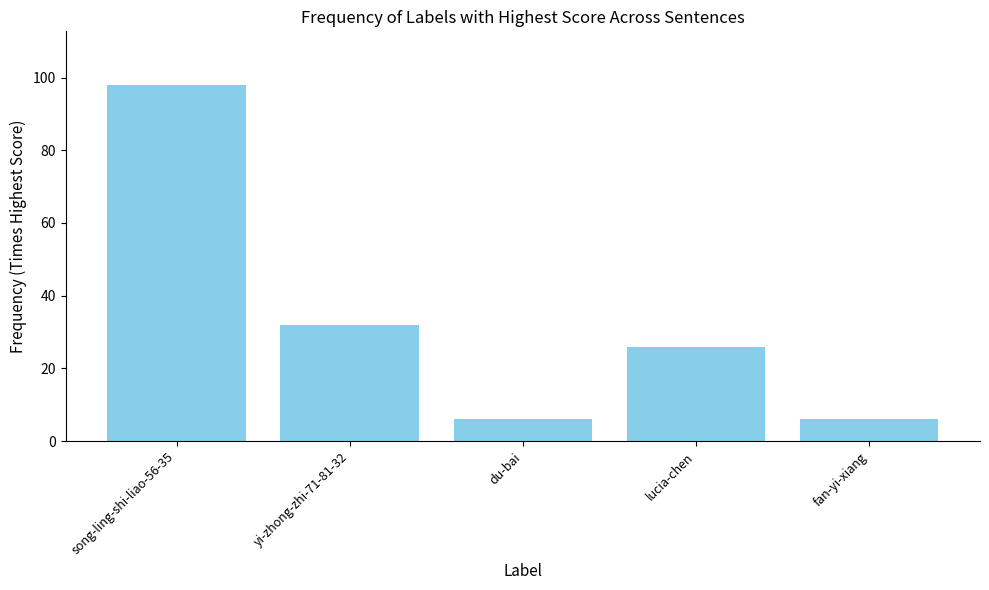

What is the change in value from song-ling-shi-liao-56-35 to lucia-chen?

-72